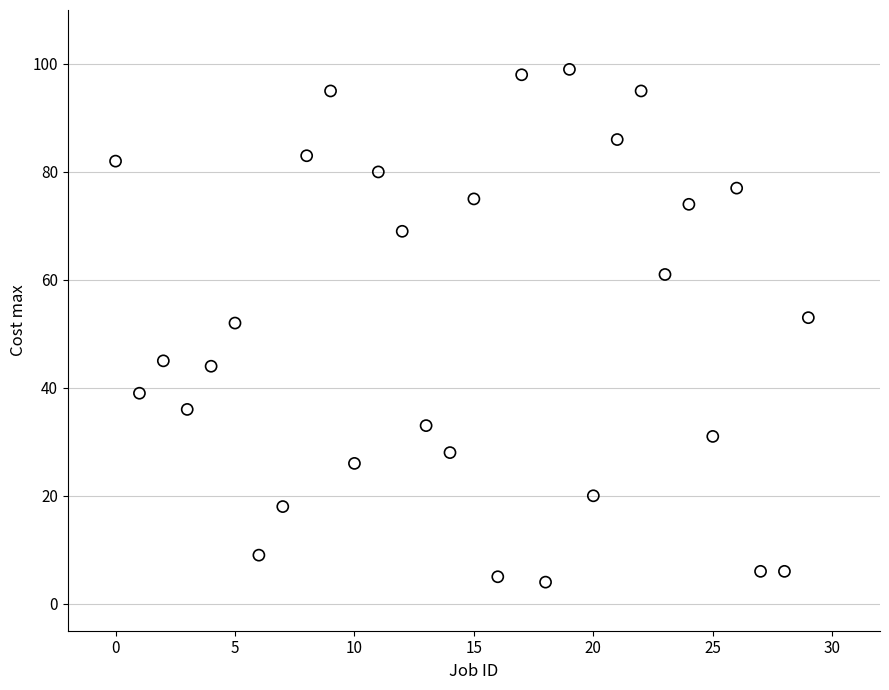

What is the range of Y values (max minus min)?

95